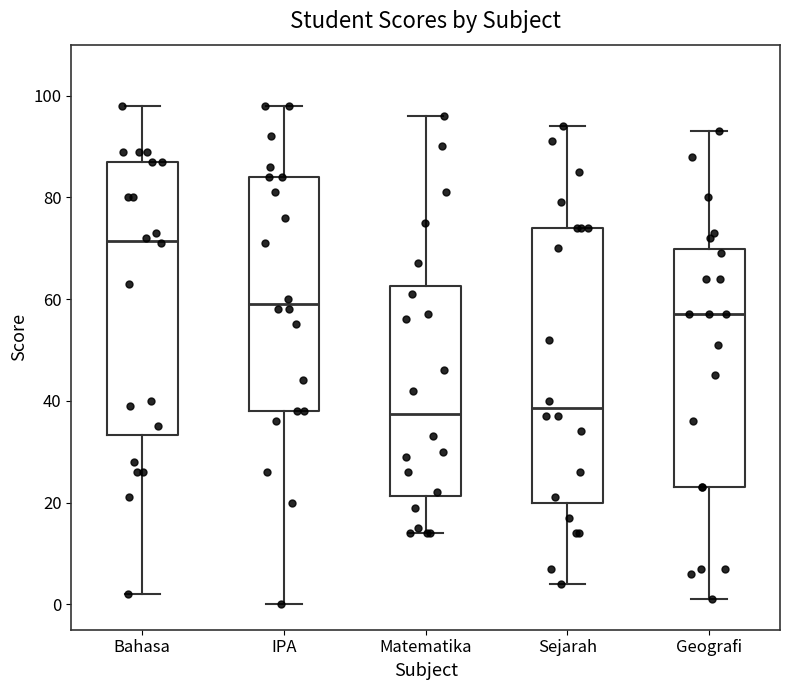

Reading left to right, transcribe this box plot: for each box, give where its median line is, the range the box spans, and where its two whiskers end, as read against the y-axis. The values are not printed on the chart, so give them approximately, as read against the axis.

Bahasa: median 72, box 34 to 88, whiskers 2 to 98
IPA: median 60, box 38 to 84, whiskers 0 to 98
Matematika: median 38, box 22 to 62, whiskers 14 to 96
Sejarah: median 38, box 20 to 74, whiskers 4 to 94
Geografi: median 58, box 24 to 70, whiskers 2 to 94